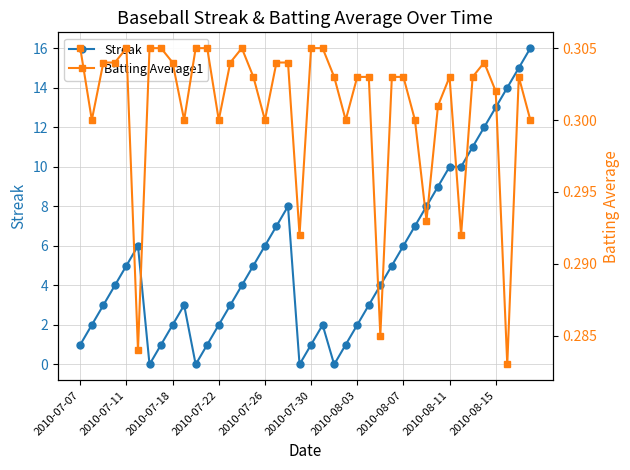

What is the sum of all Batting Average1 values?

12.0